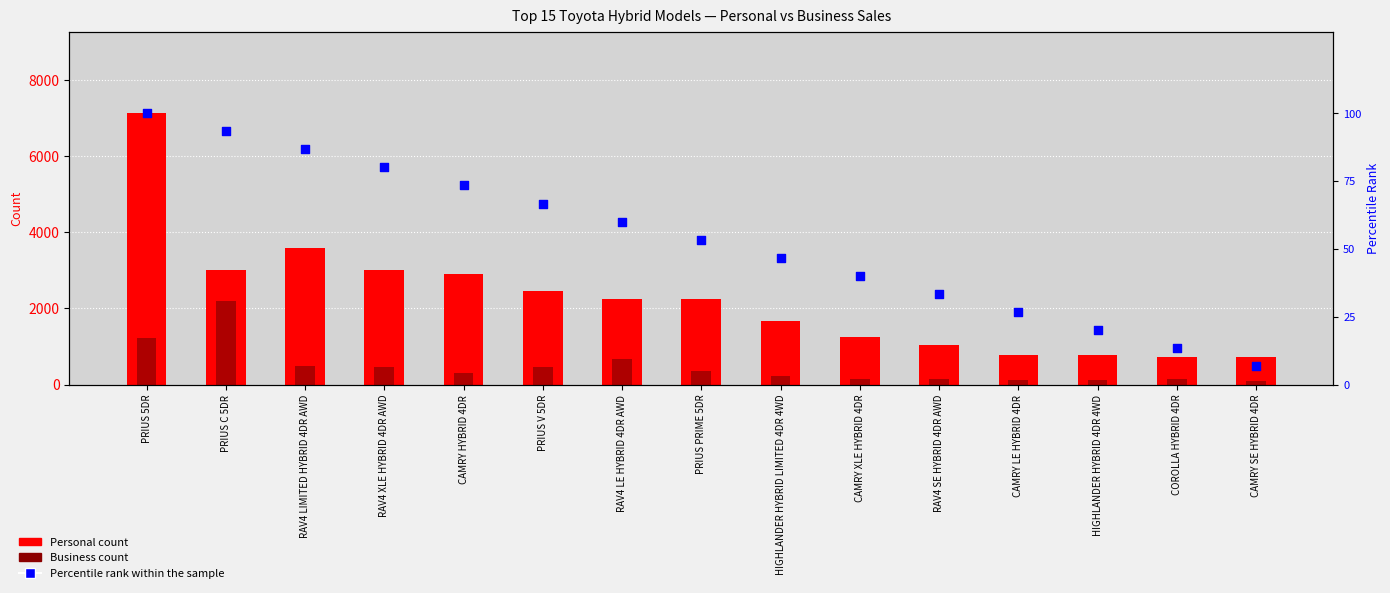

Which series reaches the minimum Y coordinate?

Percentile rank within the sample